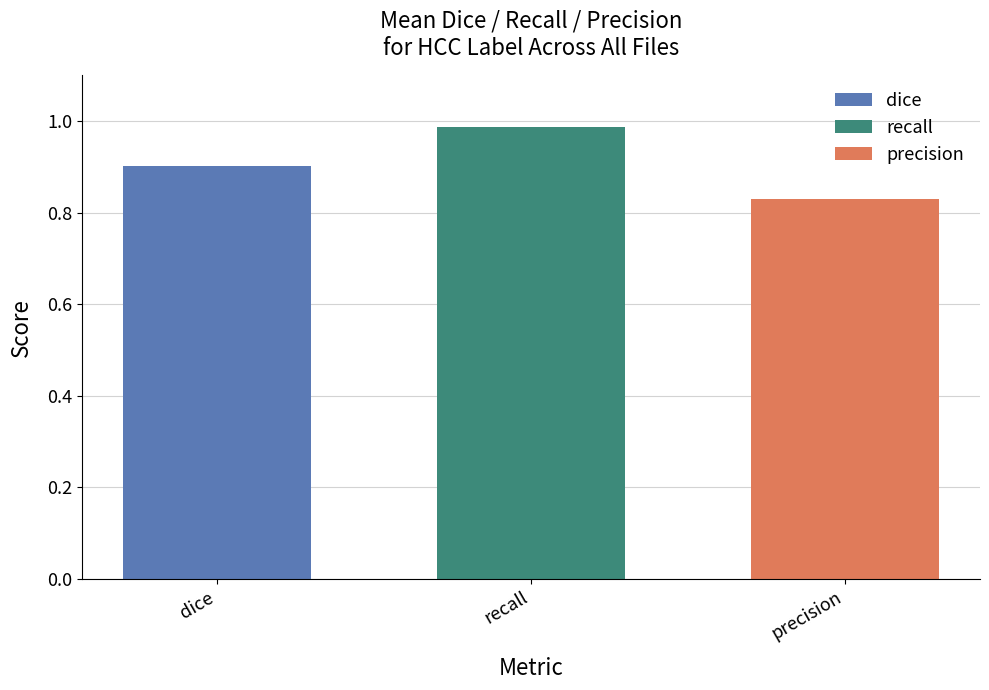

Does the chart contain stacked bars?

No